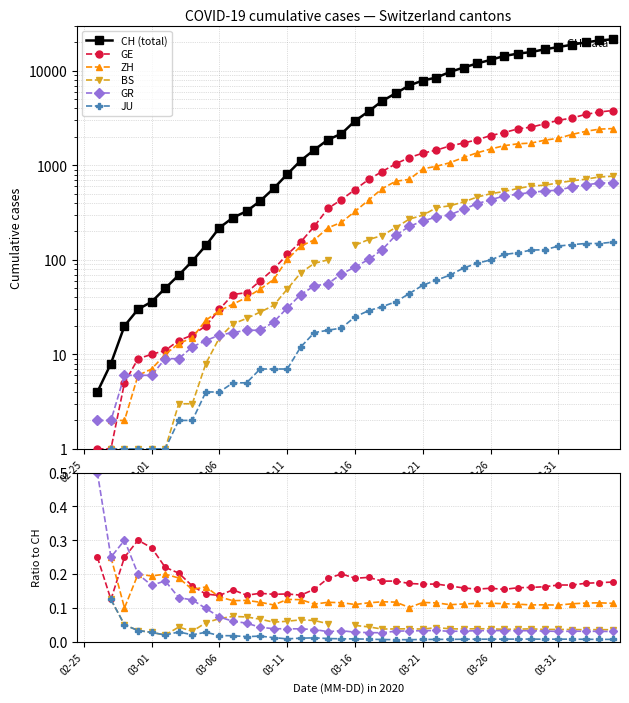

Count the GE values in the range 0 to 1.

39